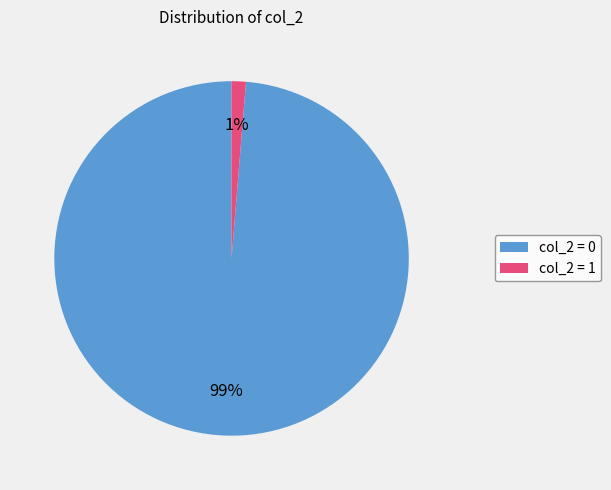

Is it true that col_2 = 1 is 1% of the pie?

True